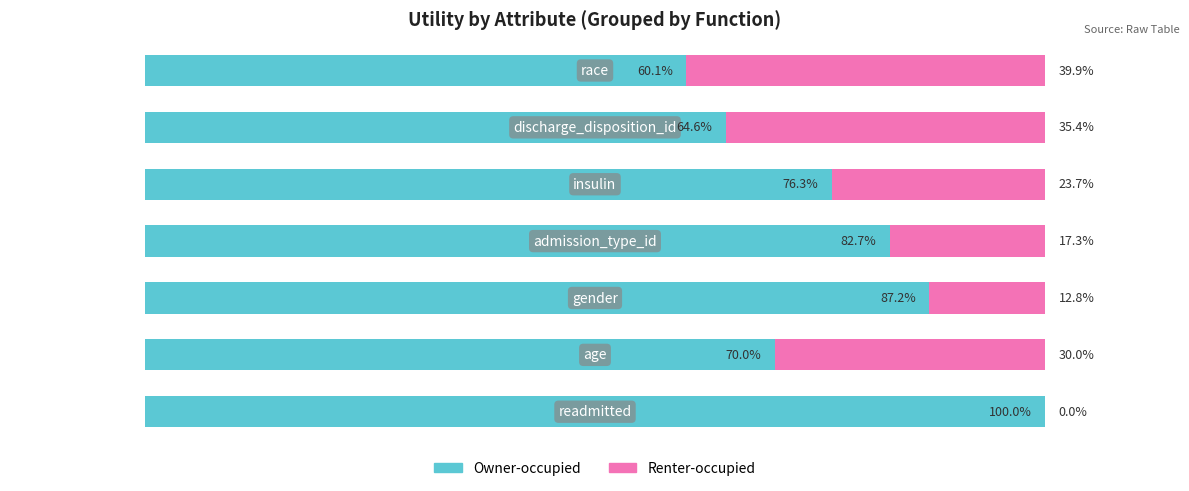

What are all the series names shown in the legend?

Owner-occupied, Renter-occupied